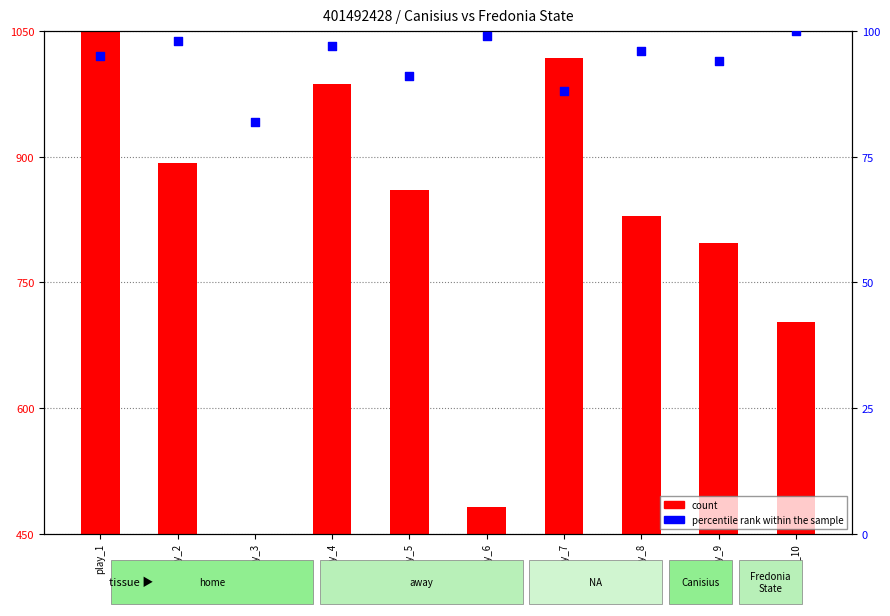

Which series reaches the minimum Y coordinate?

percentile rank within the sample